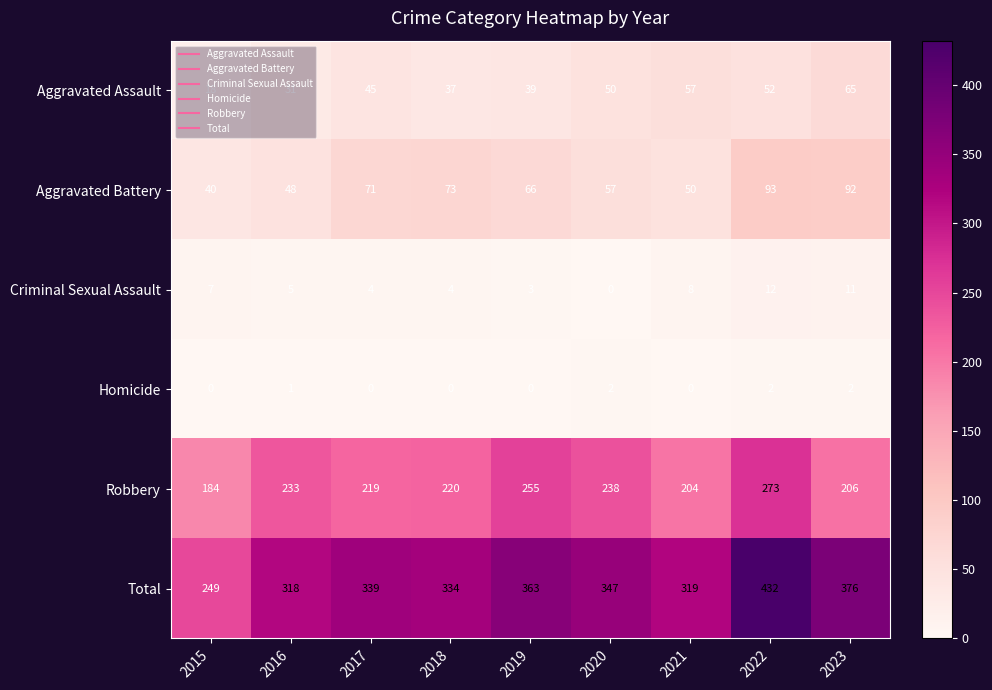

Which series has the largest range (max minus min)?

Total